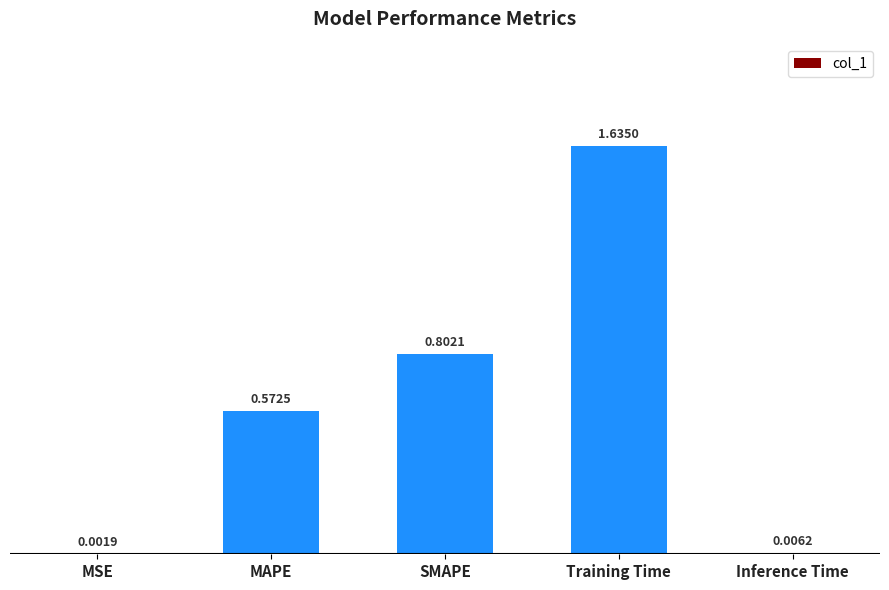

Which label corresponds to the largest value in the chart?

Training Time